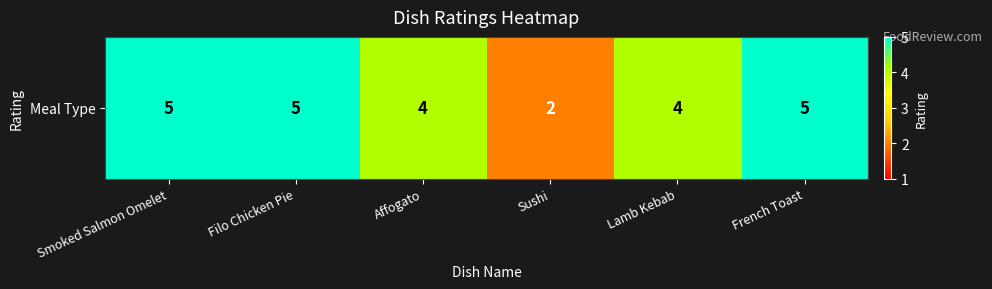

List the labels in order of value, smallest first.

Sushi, Affogato, Lamb Kebab, Smoked Salmon Omelet, Filo Chicken Pie, French Toast